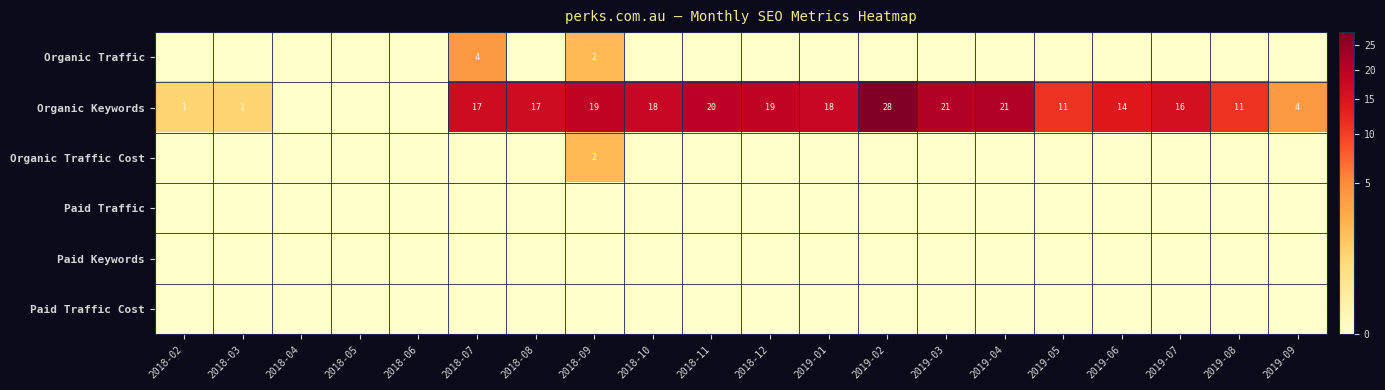

What is the difference between the highest and lowest values at 2018-11?

20